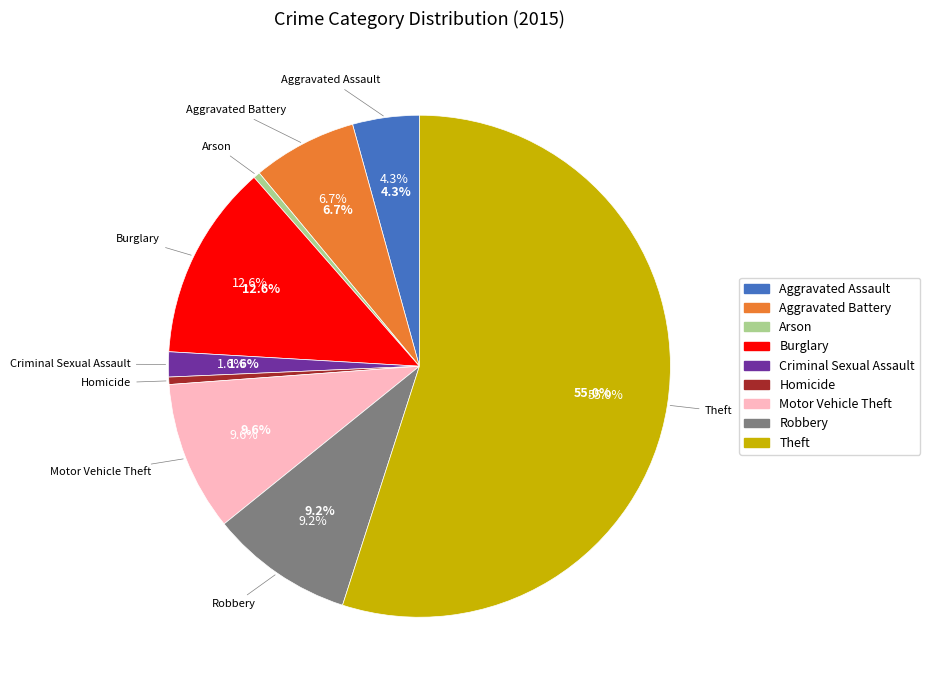

The Robbery slice represents 9% of the pie. True or false?

True